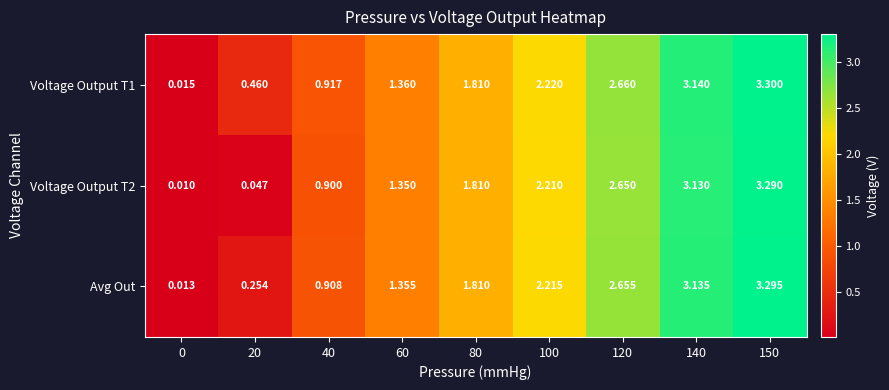

Is the value of Avg Out at 150 greater than the value of Voltage Output T2 at 40?

Yes